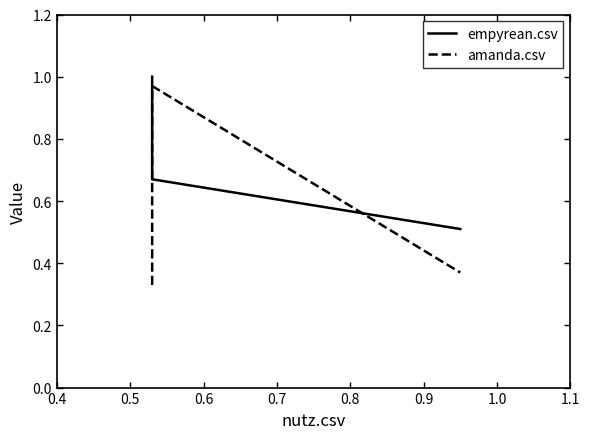

What is the difference between the maximum and minimum values in the amanda.csv series?

0.6